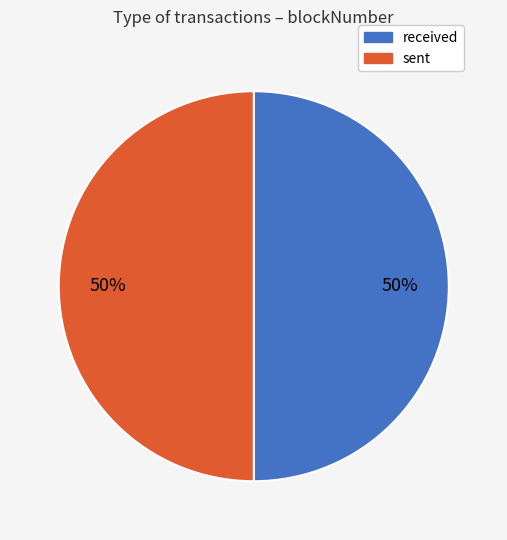

Count the number of slices in the pie.

2